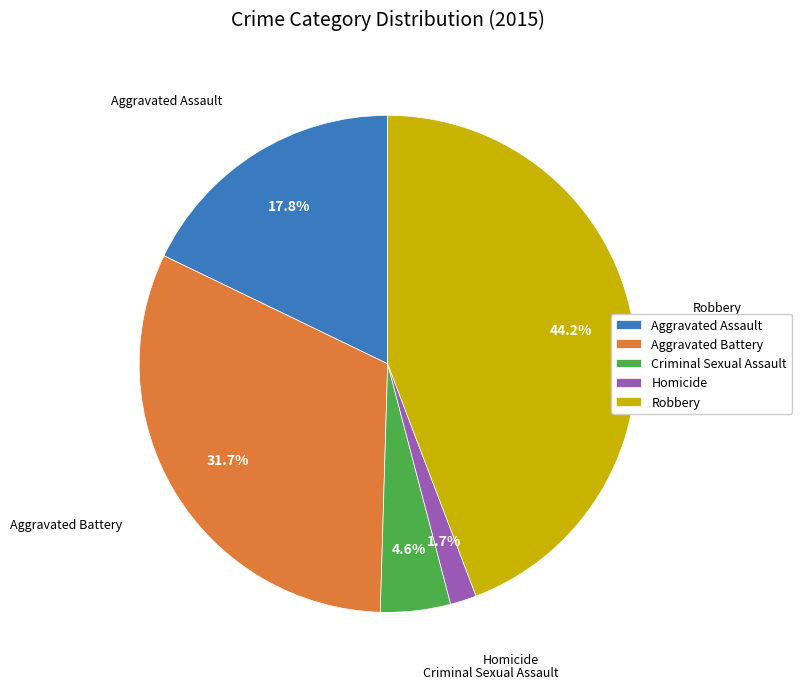

Rank the categories by value from lowest to highest.

Homicide, Criminal Sexual Assault, Aggravated Assault, Aggravated Battery, Robbery